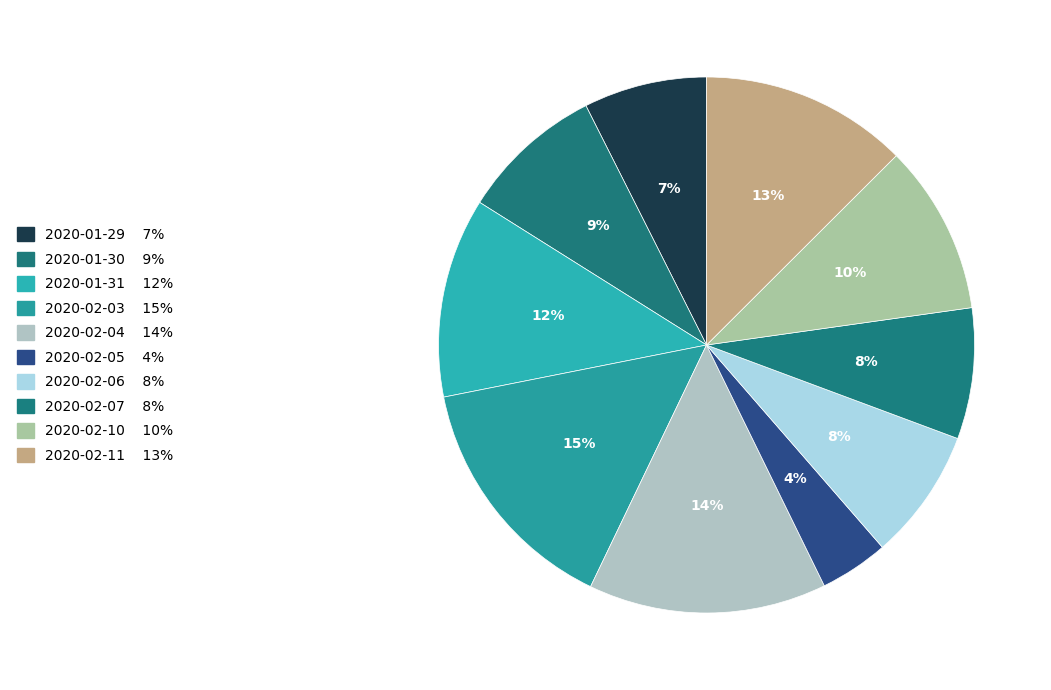

Count the number of slices in the pie.

10